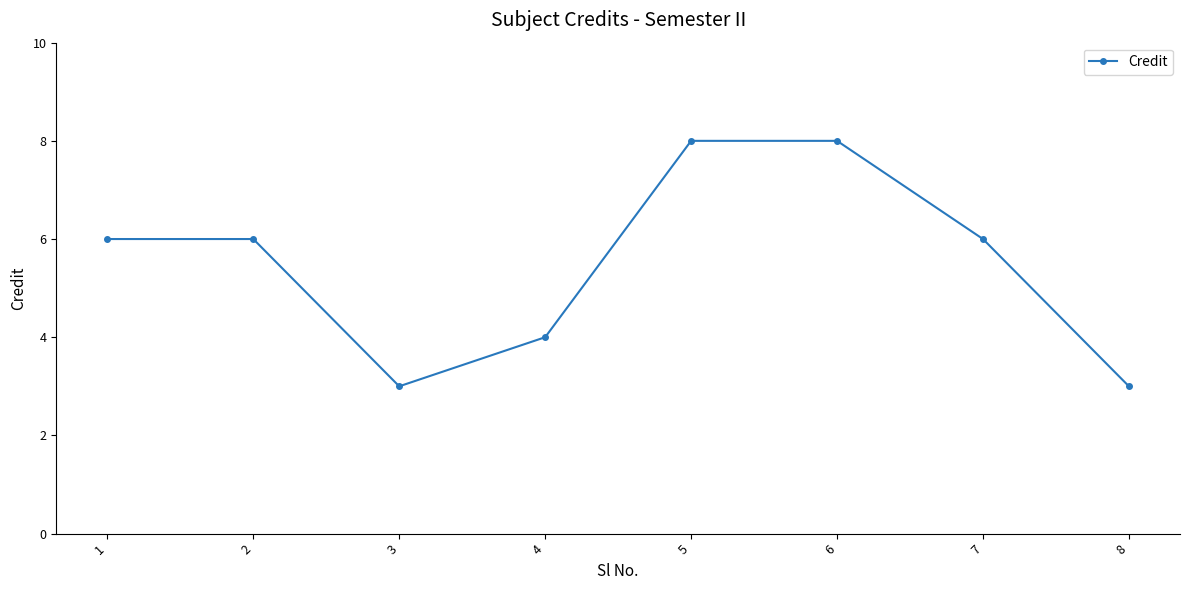

Count the values in the range 4 to 8.

6